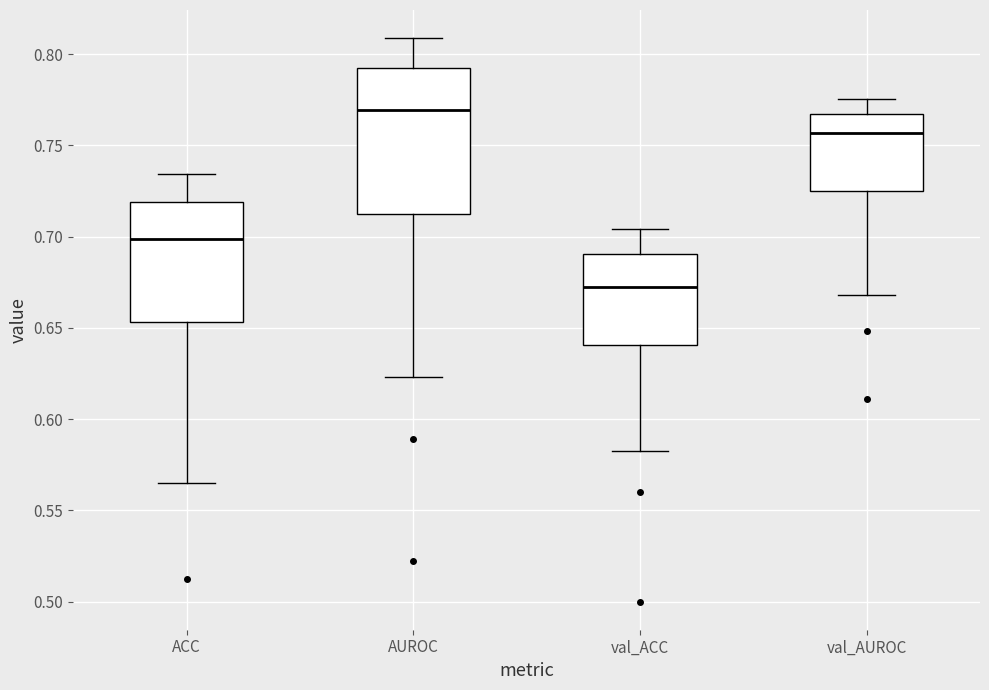

Reading left to right, transcribe this box plot: for each box, give where its median line is, the range the box spans, and where its two whiskers end, as read against the y-axis. The values are not printed on the chart, so give them approximately, as read against the axis.

ACC: median 0.700, box 0.655 to 0.720, whiskers 0.565 to 0.735
AUROC: median 0.770, box 0.710 to 0.790, whiskers 0.625 to 0.810
val_ACC: median 0.670, box 0.640 to 0.690, whiskers 0.585 to 0.705
val_AUROC: median 0.755, box 0.725 to 0.765, whiskers 0.670 to 0.775